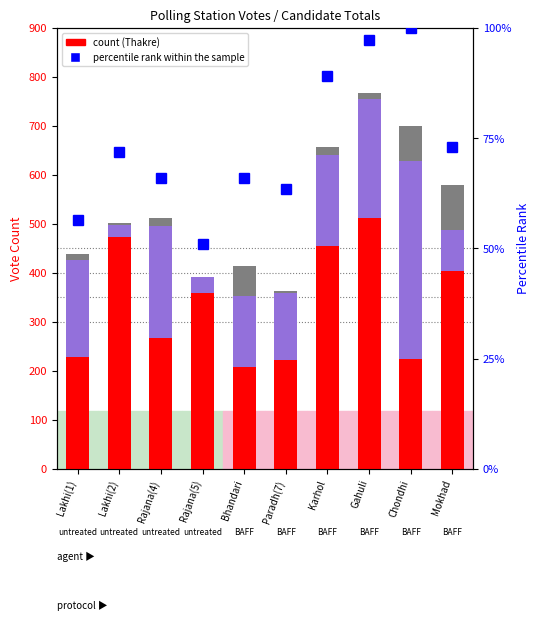

Which series has the largest total across all categories?

Thakre Manikrao Govindrao